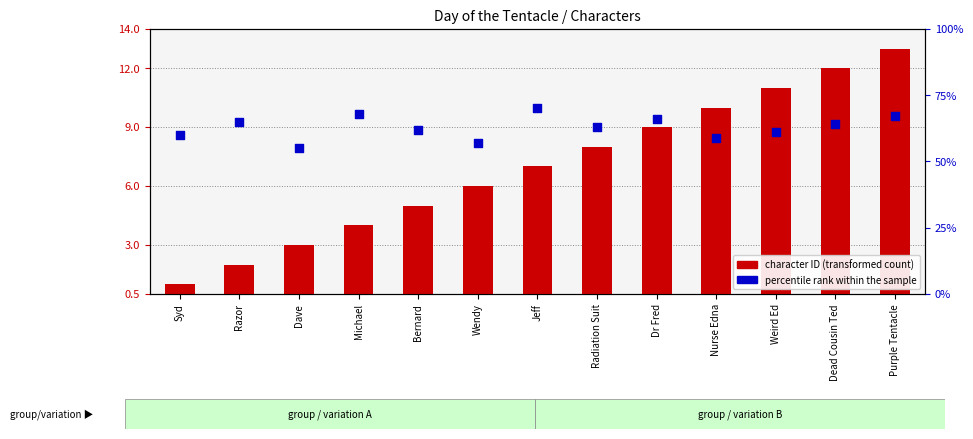

Which series reaches the maximum Y coordinate?

character ID